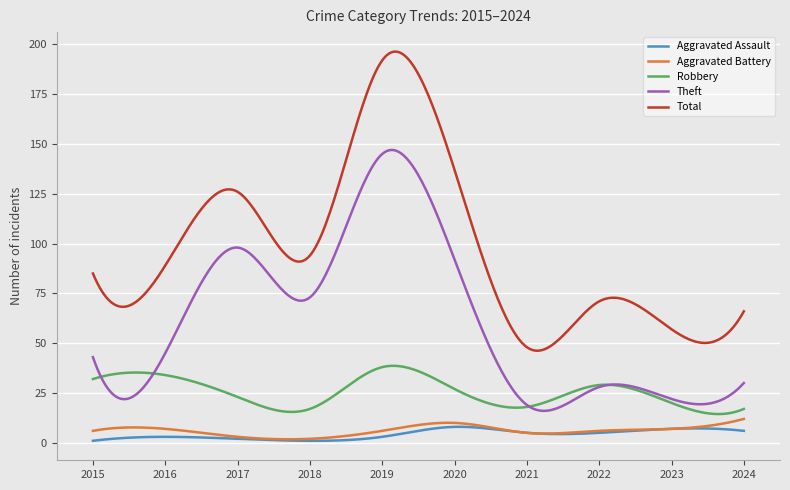

What is the greatest value displayed?

196.4